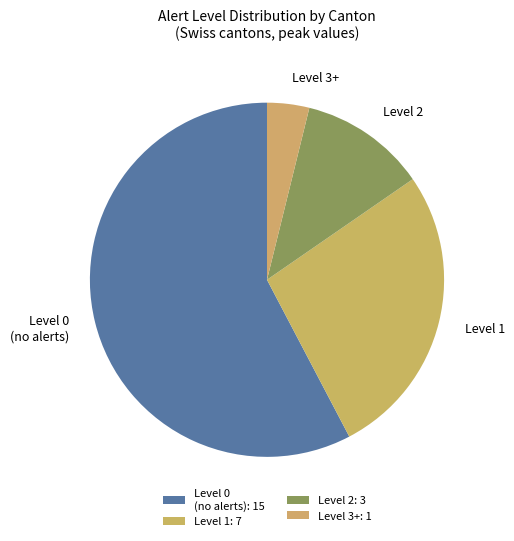

Which slice is the largest?

Level 0 (no alerts): 15